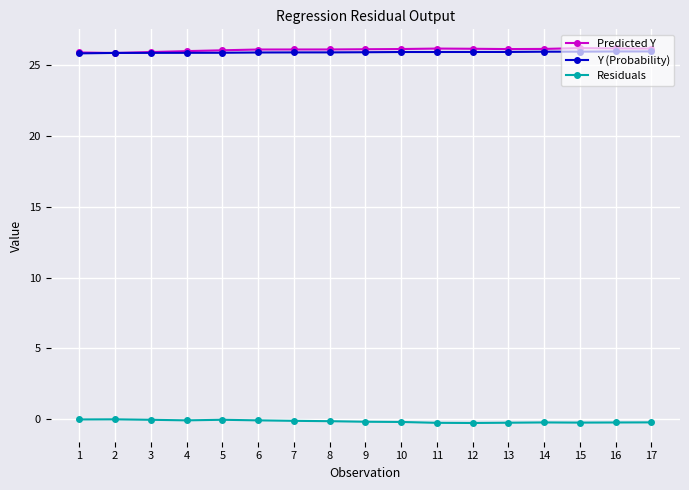

Is it true that Predicted Y equals 26.2 at 17?

True